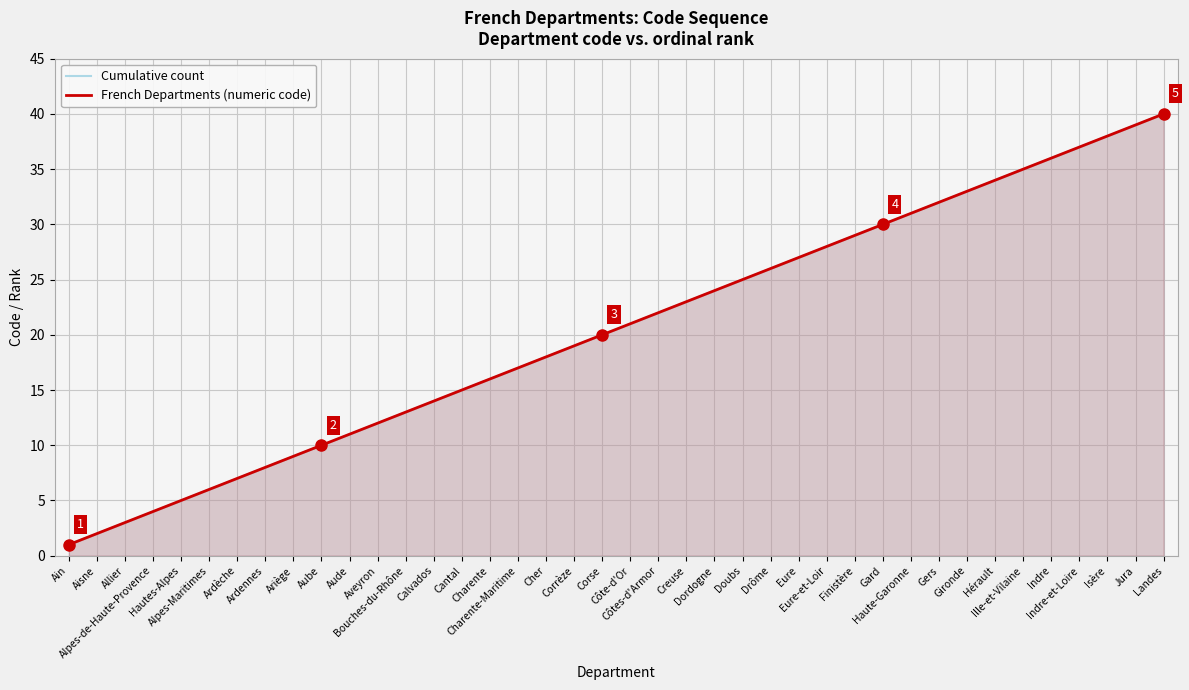

What position from the left is Aveyron?

12